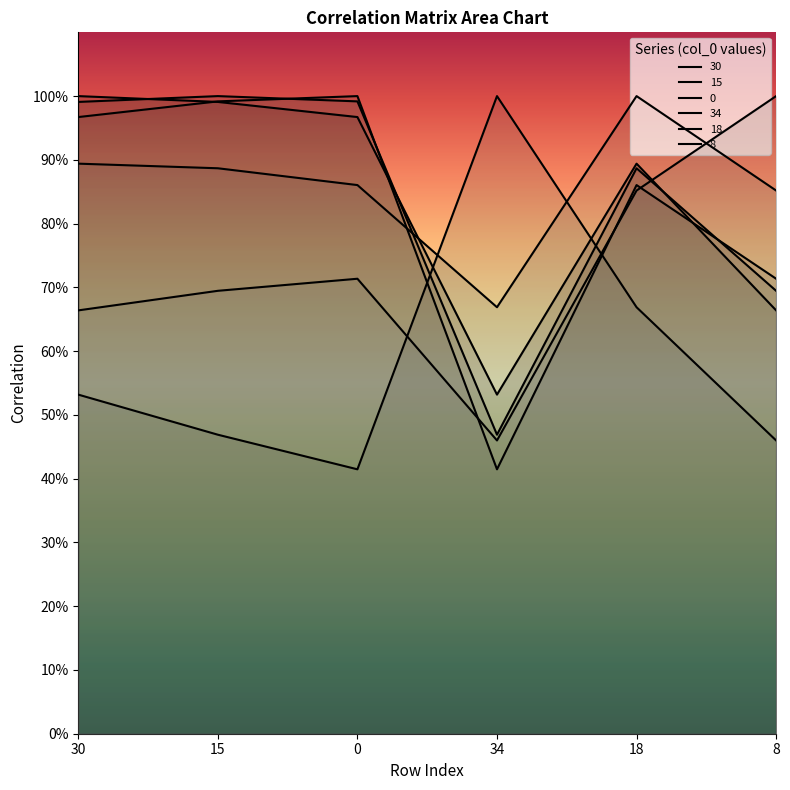

True or false: 8 has more than 1 points higher than both neighbors.

False